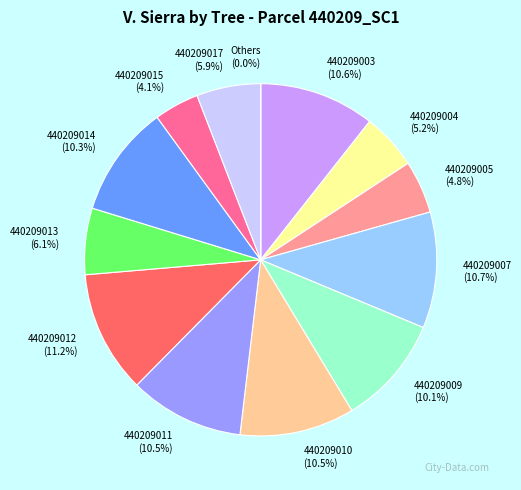

Approximately how many times larger is the value at 440209013 (6.1%) compared to 440209007 (10.7%)?

0.6